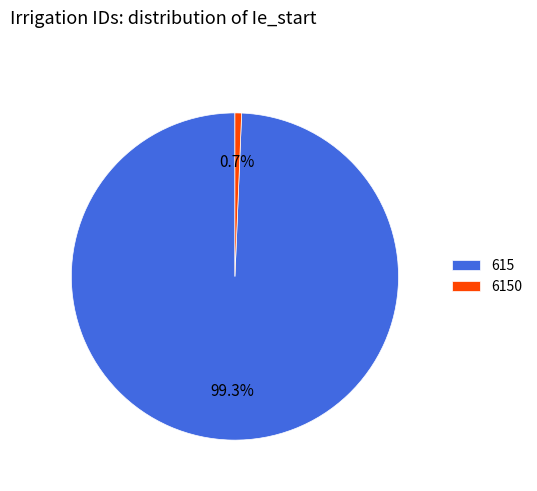

Which slice is the largest?

615